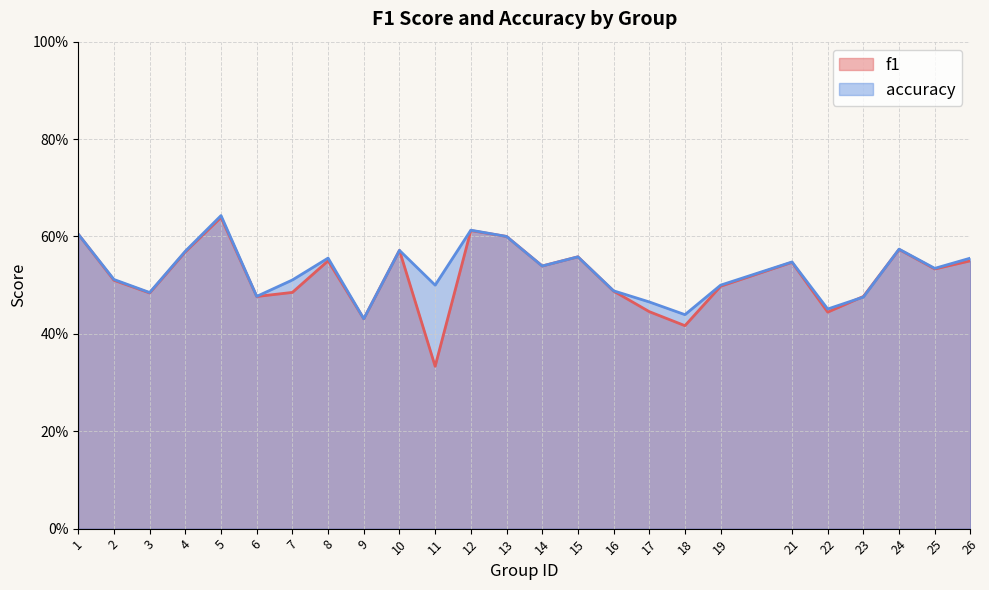

Between which two adjacent categories do accuracy and f1 first intersect?

22 and 23